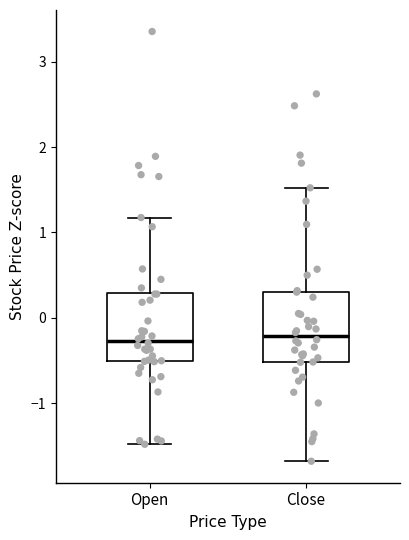

Where is the lower edge of the box for Close on the y-axis? The values are not printed on the chart, so give them approximately, as read against the axis.

-0.5